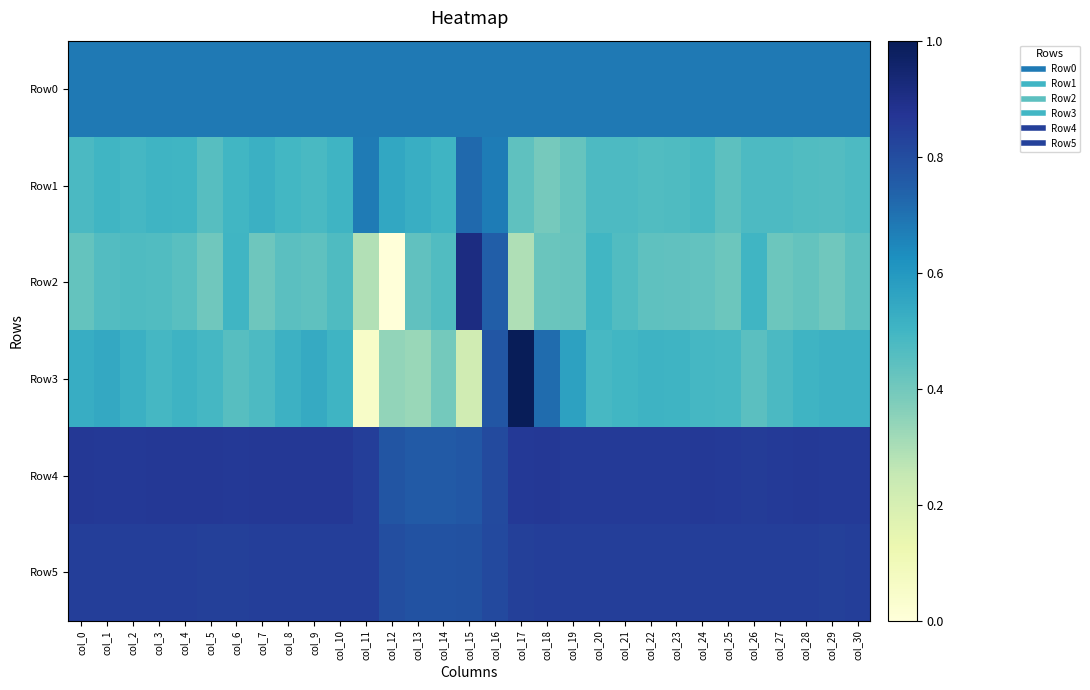

At how many categories does at least one series exceed 0?

31